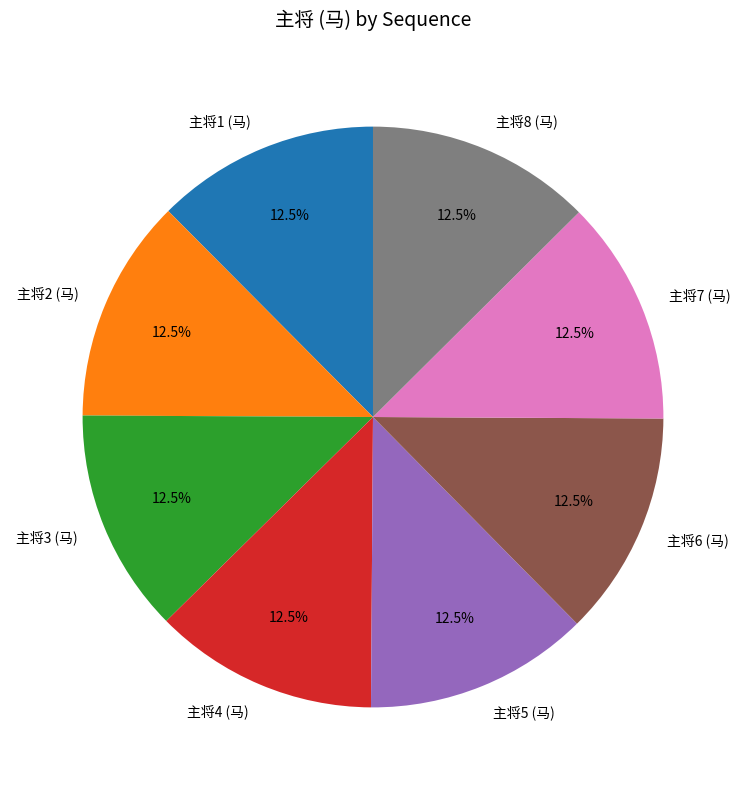

The 主将1 (马) slice represents 23% of the pie. True or false?

False